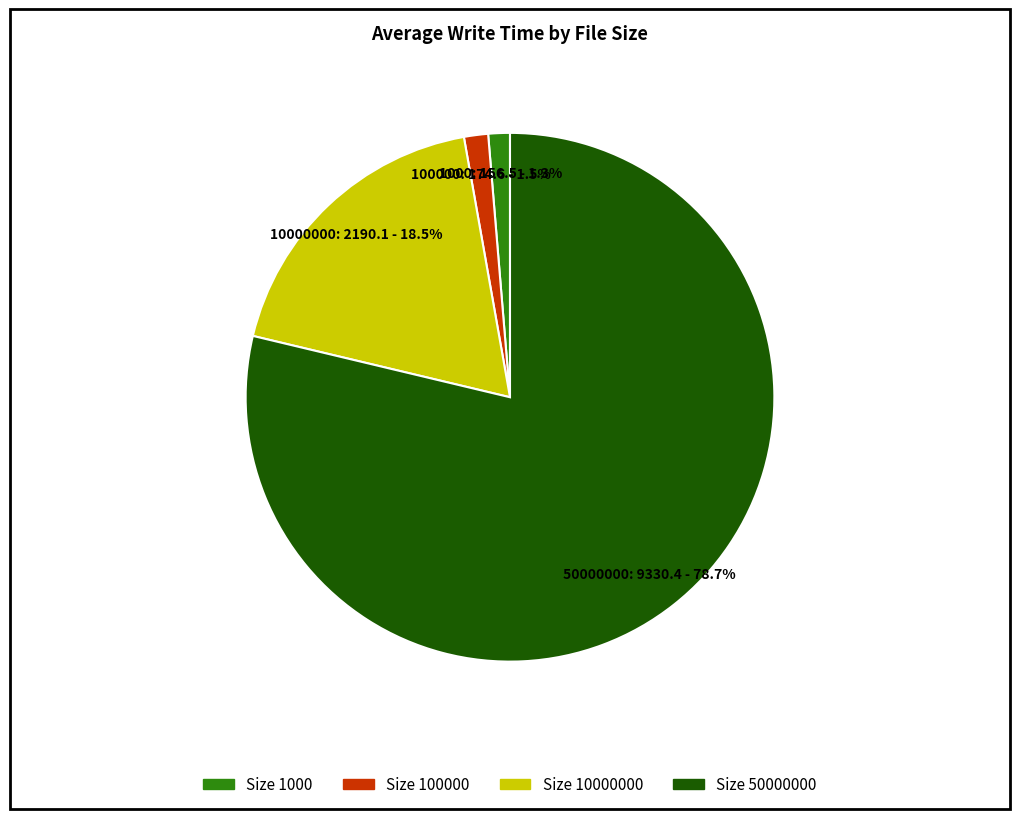

Which slice is the largest?

50000000